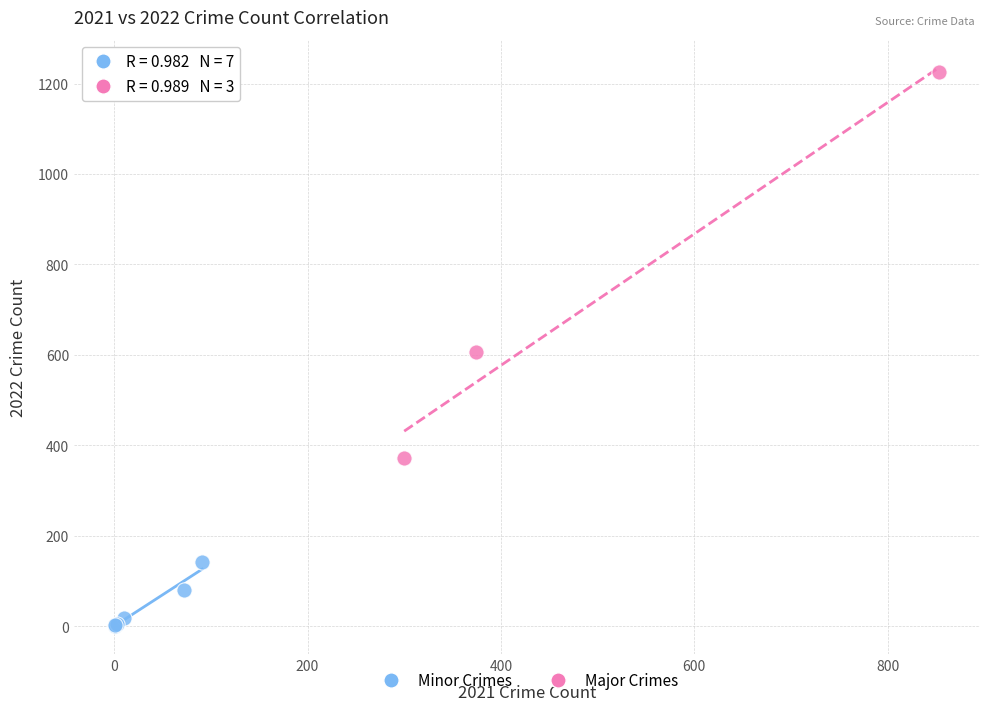

Which series has the largest Y range (max minus min)?

Major Crimes